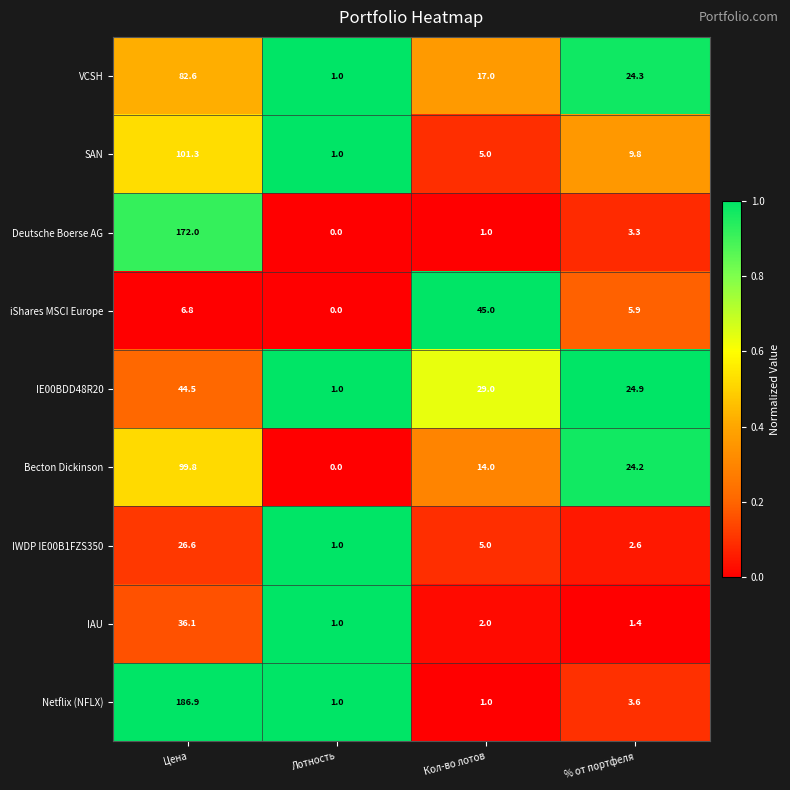

Between Лотность and Кол-во лотов, which series saw the biggest shift?

iShares MSCI Europe